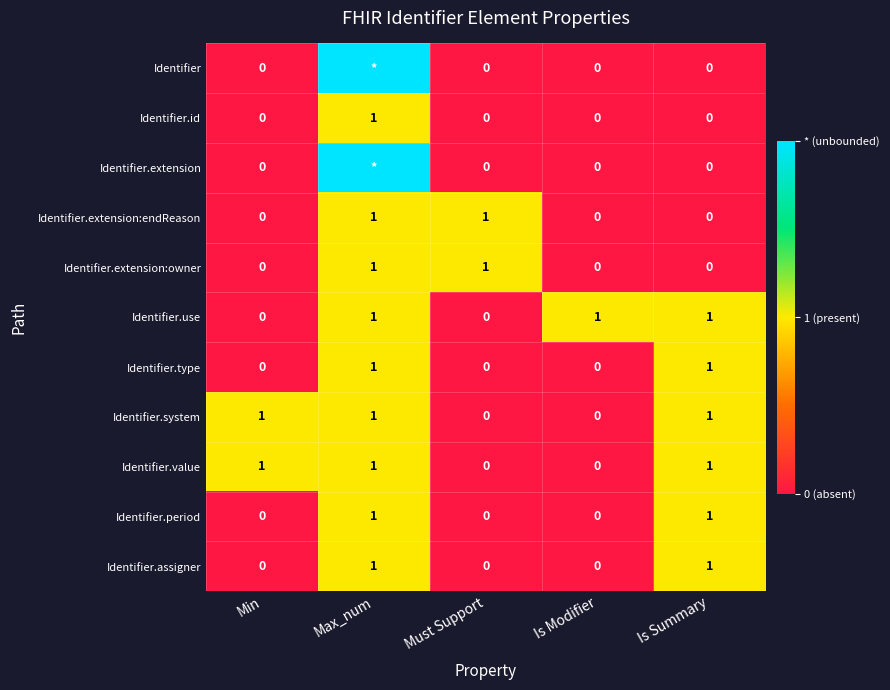

Between Max_num and Is Summary, which is larger?

Max_num